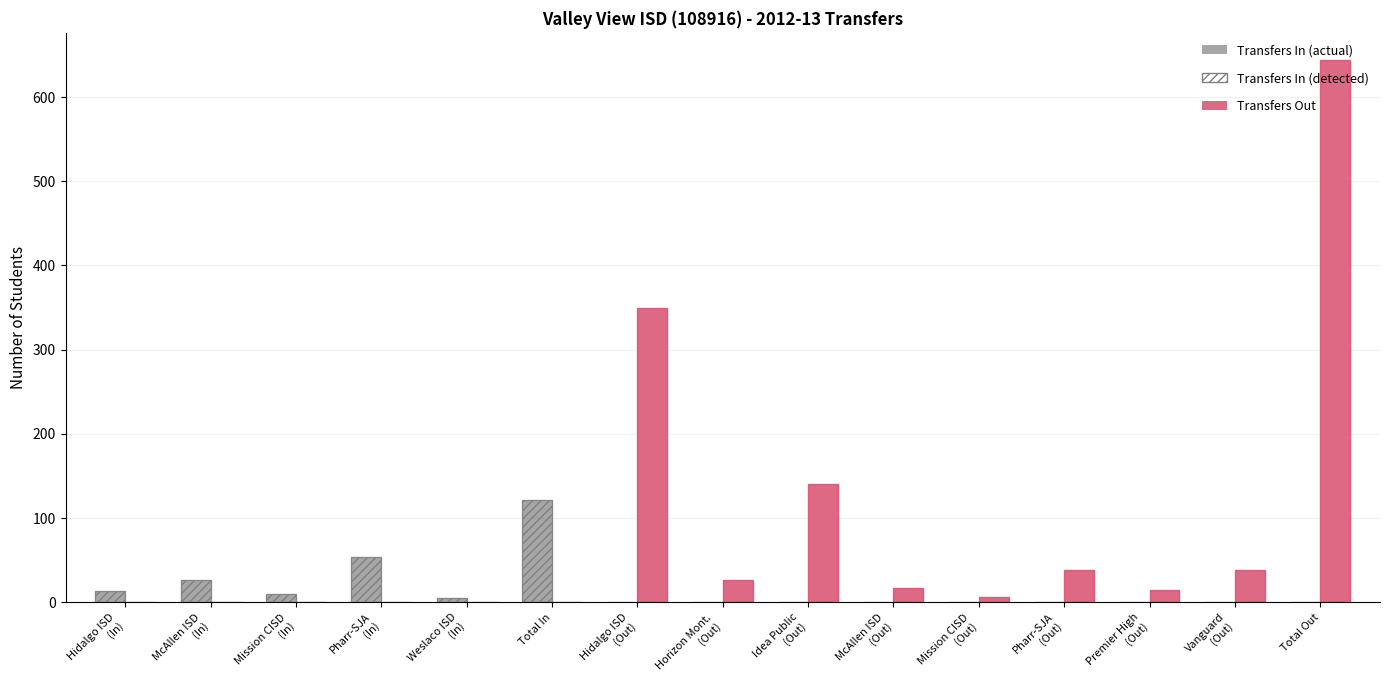

At which category is the sum across all series the highest?

Total Out